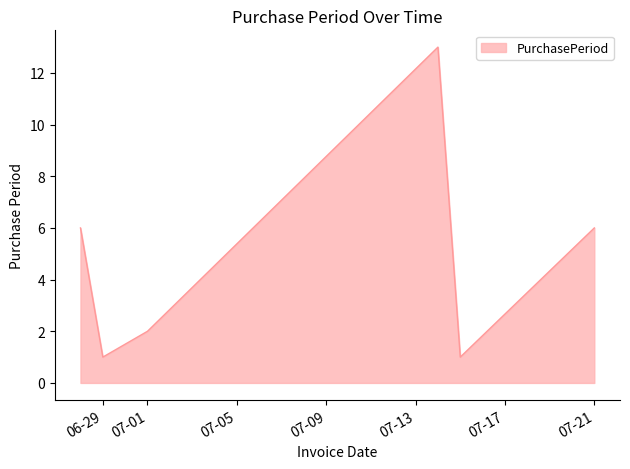

Reading right to left, what are all the values shown in this chart?

6	1	13	2	1	6